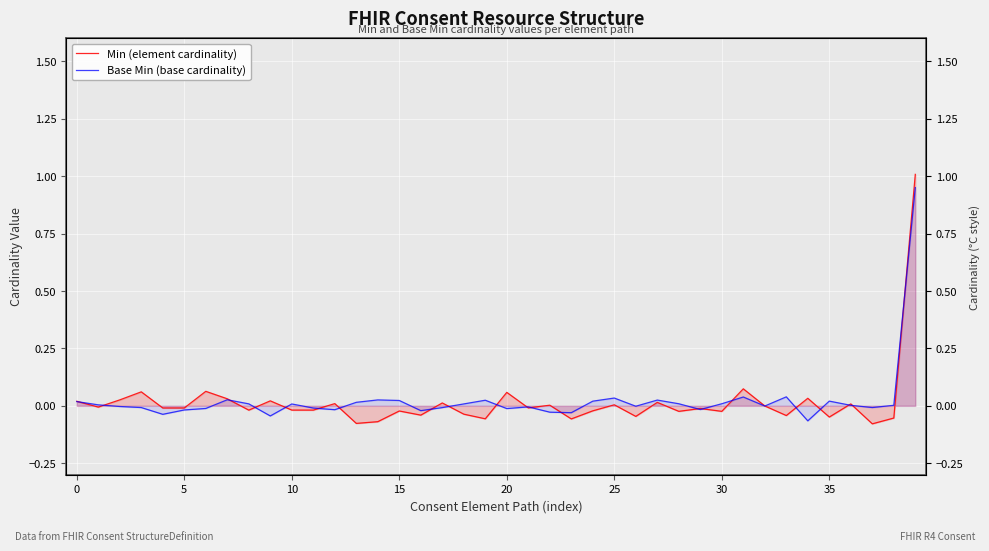

Which has a higher value, 18 or 8?

8